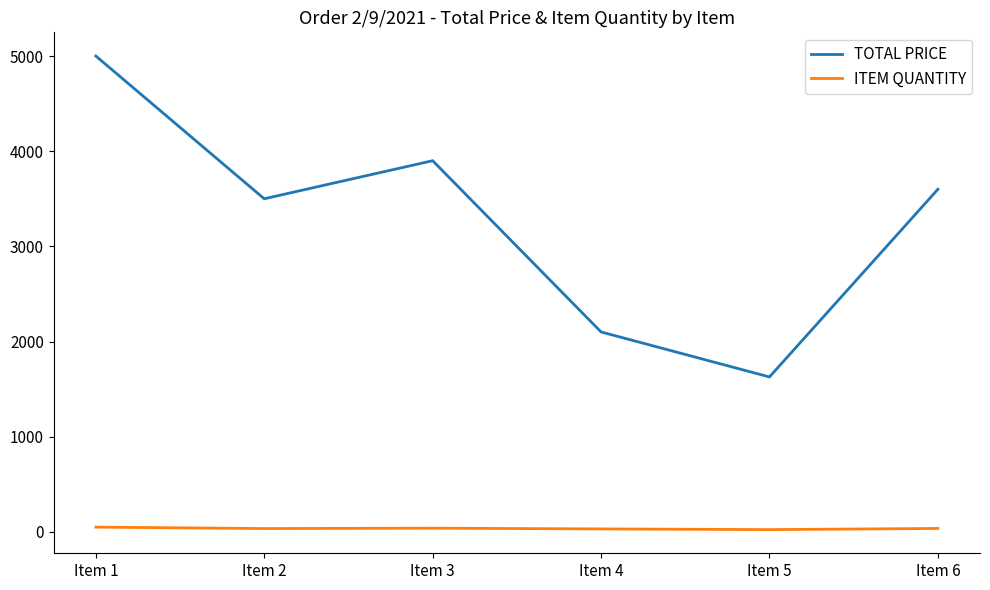

True or false: TOTAL PRICE and ITEM QUANTITY cross at least once.

False